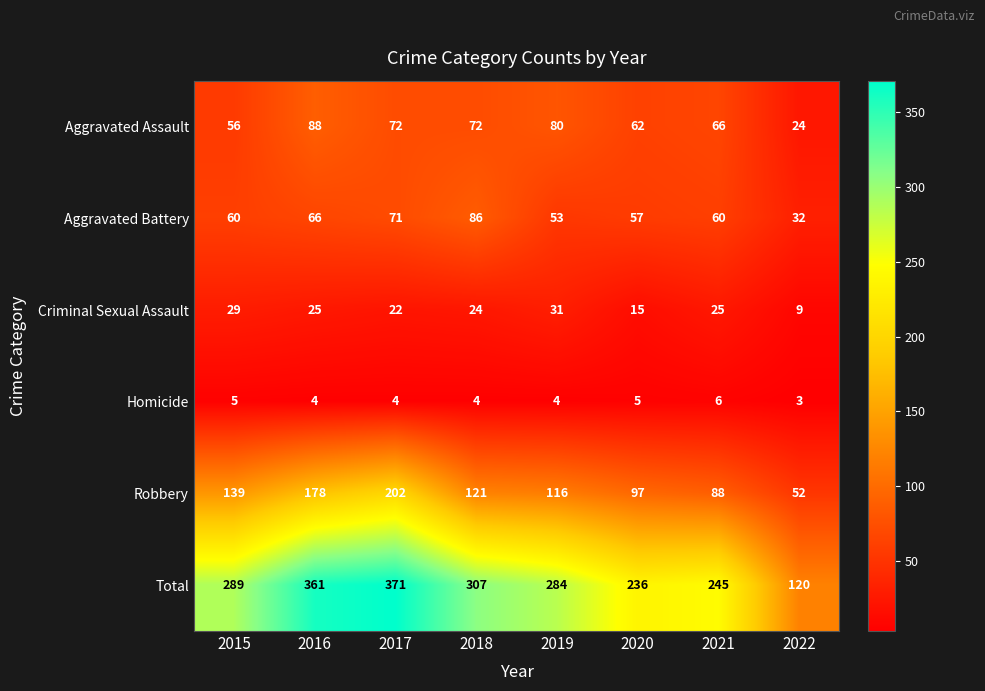

List the labels in order of Robbery value, largest first.

2017, 2016, 2015, 2018, 2019, 2020, 2021, 2022